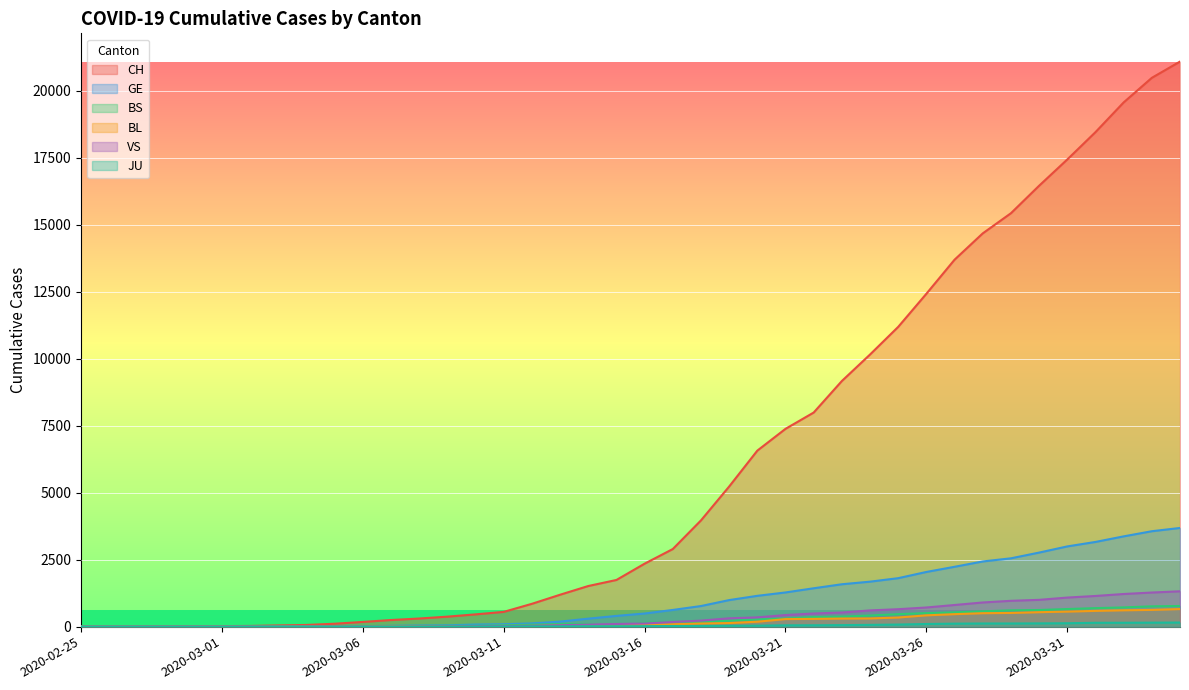

Where does the GE series first go above 490?

2020-03-17